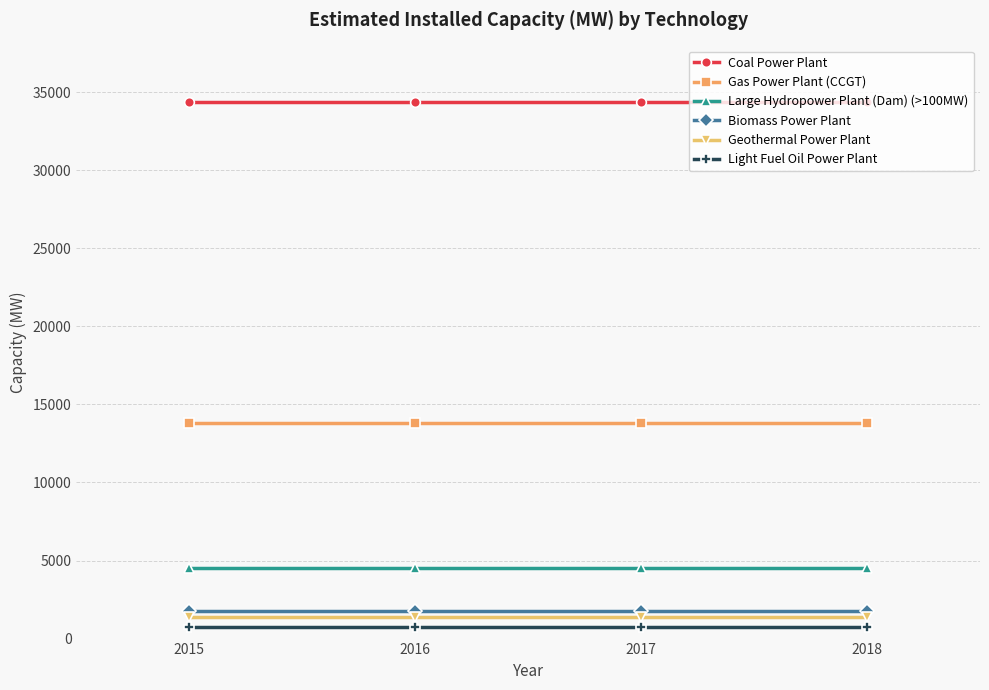

What is the lowest value of the Biomass Power Plant series?

1740.0